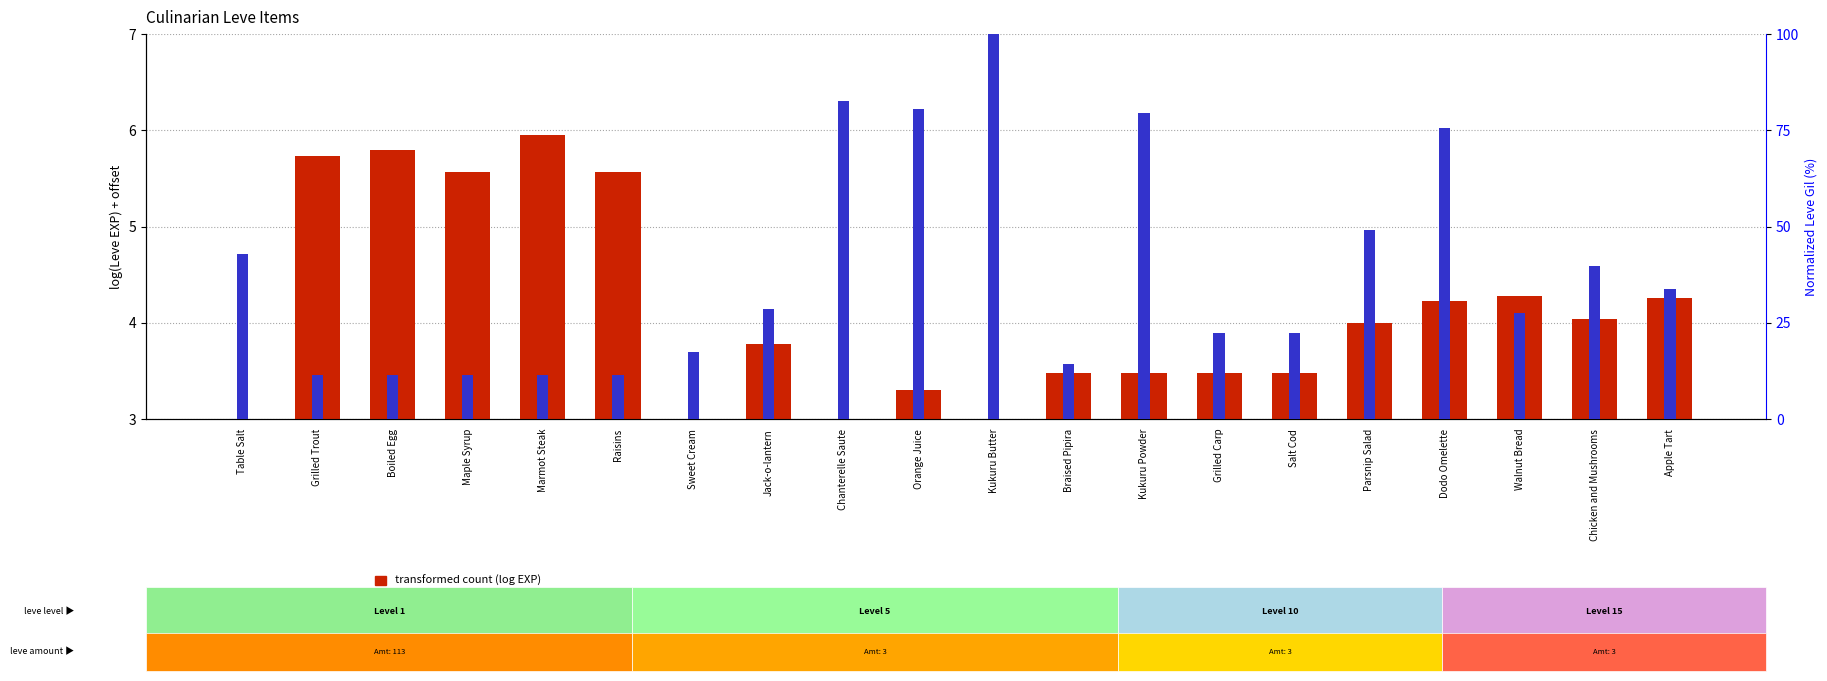

Where is transformed count (log EXP) nearest to the value 4?

Parsnip Salad